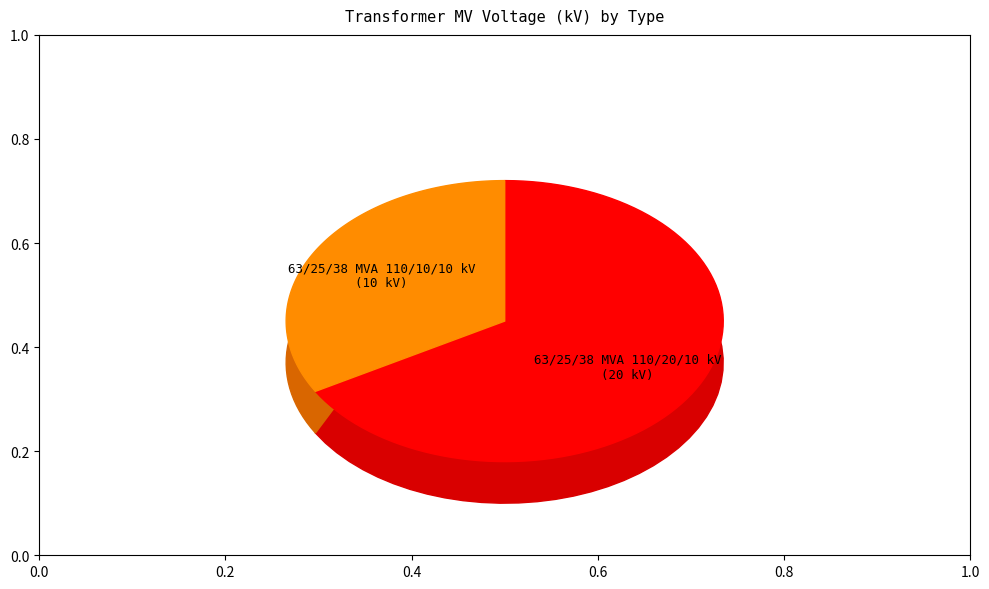

To the nearest percent, what is the combined percentage of 63/25/38 MVA 110/10/10 kV and 63/25/38 MVA 110/20/10 kV?

100%